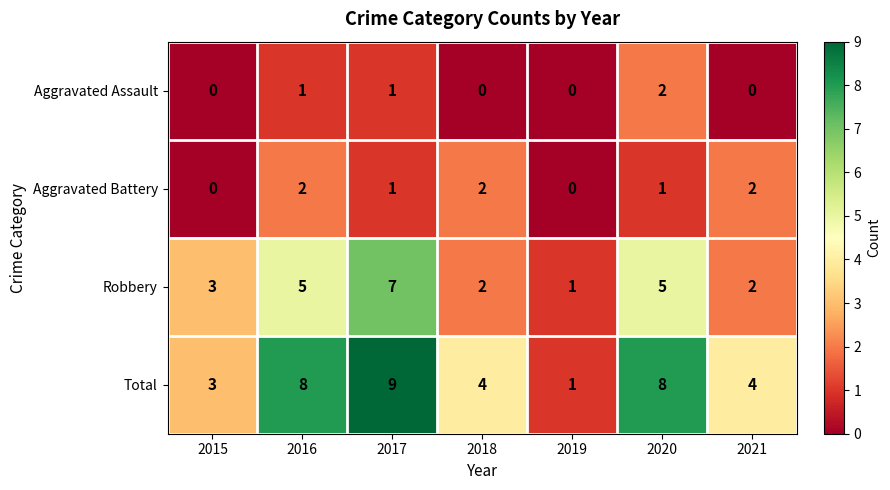

What is the difference between the Total values at 2017 and 2015?

6